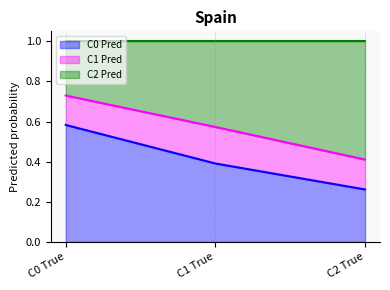

The C0 Pred series shows 0.4 at C1 True. True or false?

True